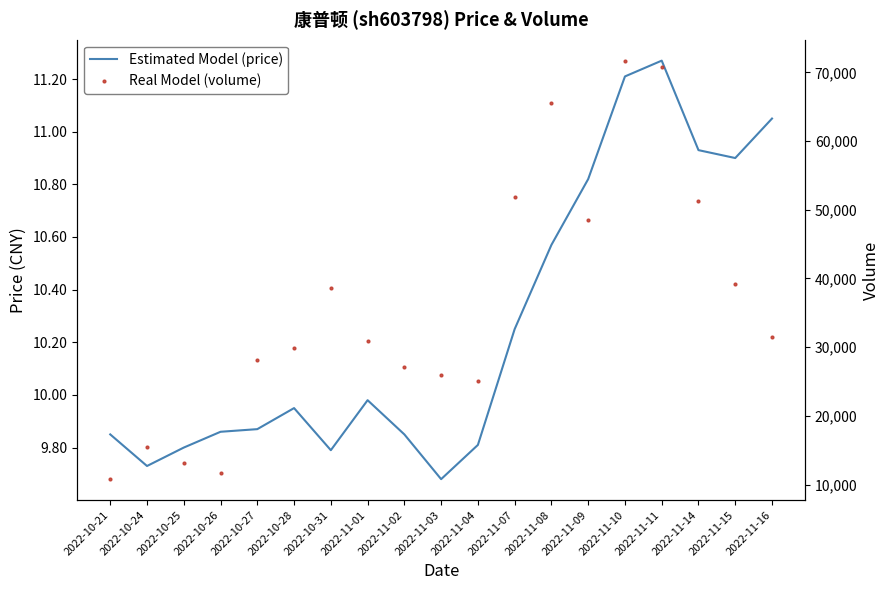

In price, how many points are lower than both neighbors (excluding endpoints)?

4